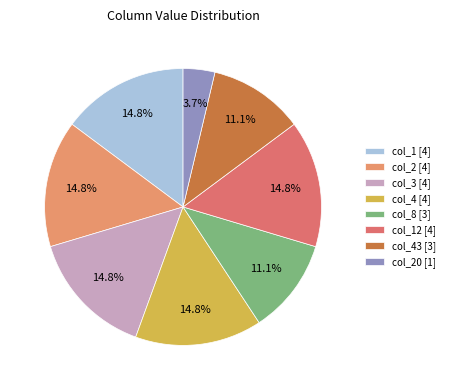

Count the number of slices in the pie.

8